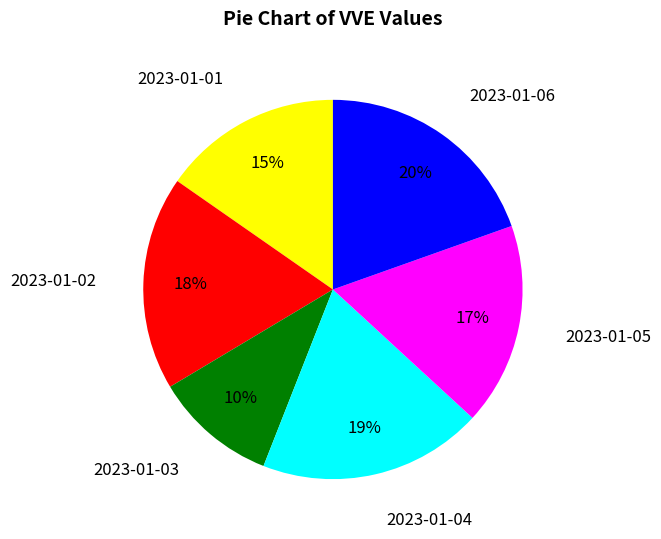

Between 2023-01-05 and 2023-01-06, which is larger?

2023-01-06